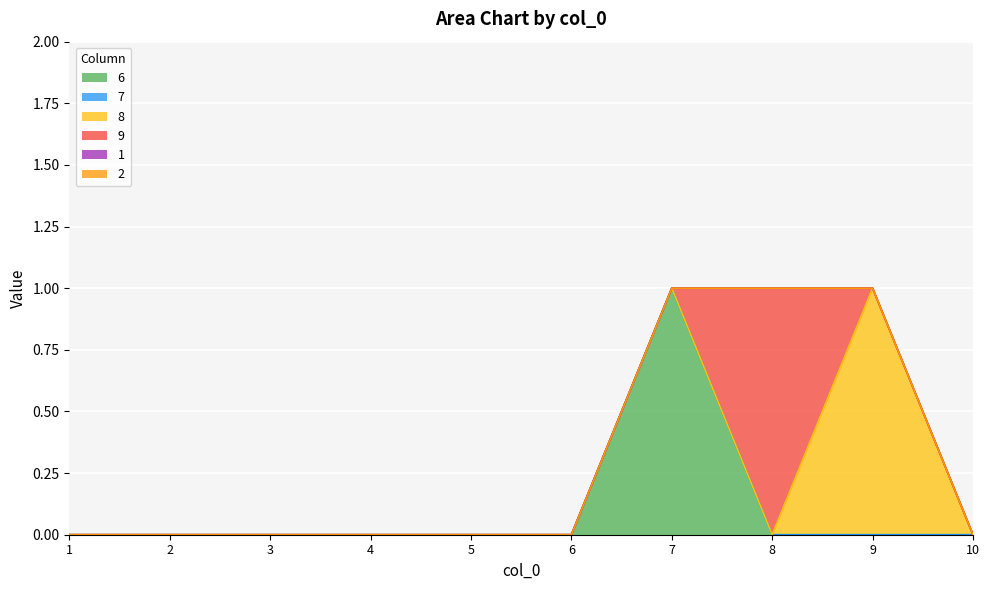

Is it true that 8 equals 0 at 2?

True